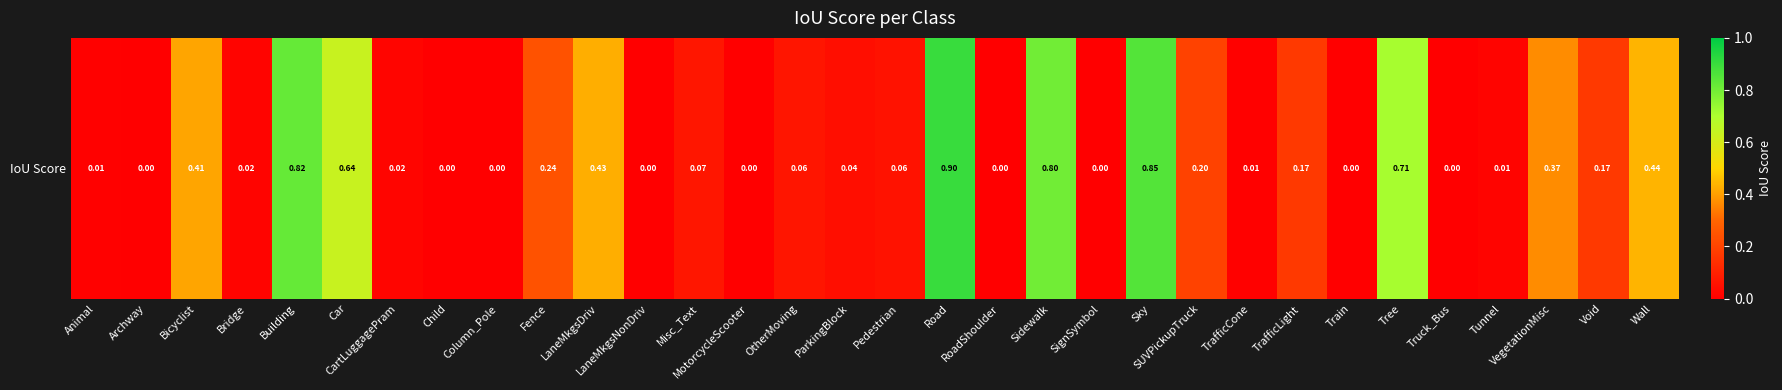

Reading right to left, list all the values displayed in this chart.

0.4	0.2	0.4	0.0	0.0	0.7	0.0	0.2	0.0	0.2	0.9	0.0	0.8	0.0	0.9	0.1	0.0	0.1	0.0	0.1	0.0	0.4	0.2	0.0	0.0	0.0	0.6	0.8	0.0	0.4	0.0	0.0